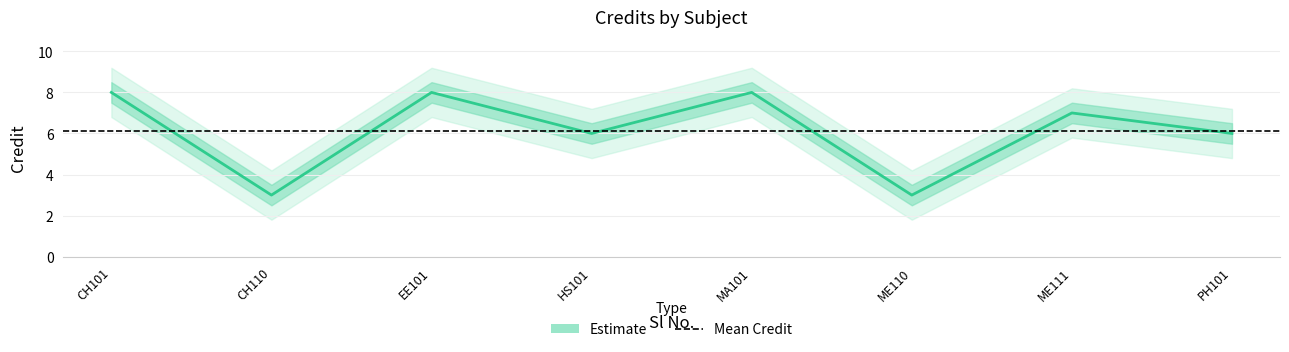

What is the change in value from EE101 to HS101?

-2